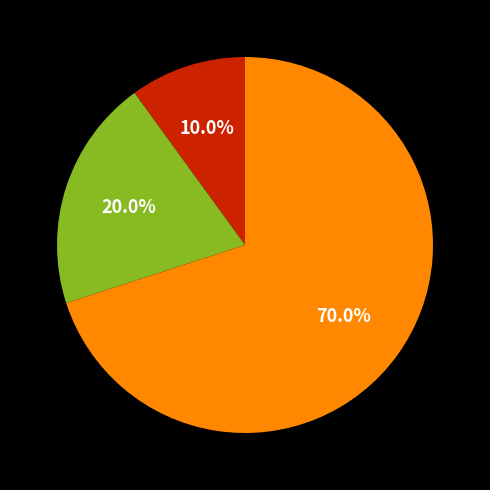

Is there any slice that represents more than half of the pie?

Yes